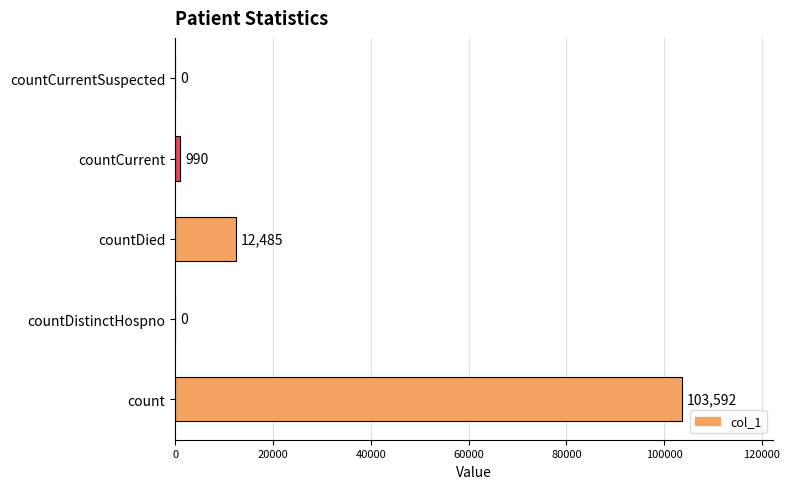

Are the bars horizontal?

Yes